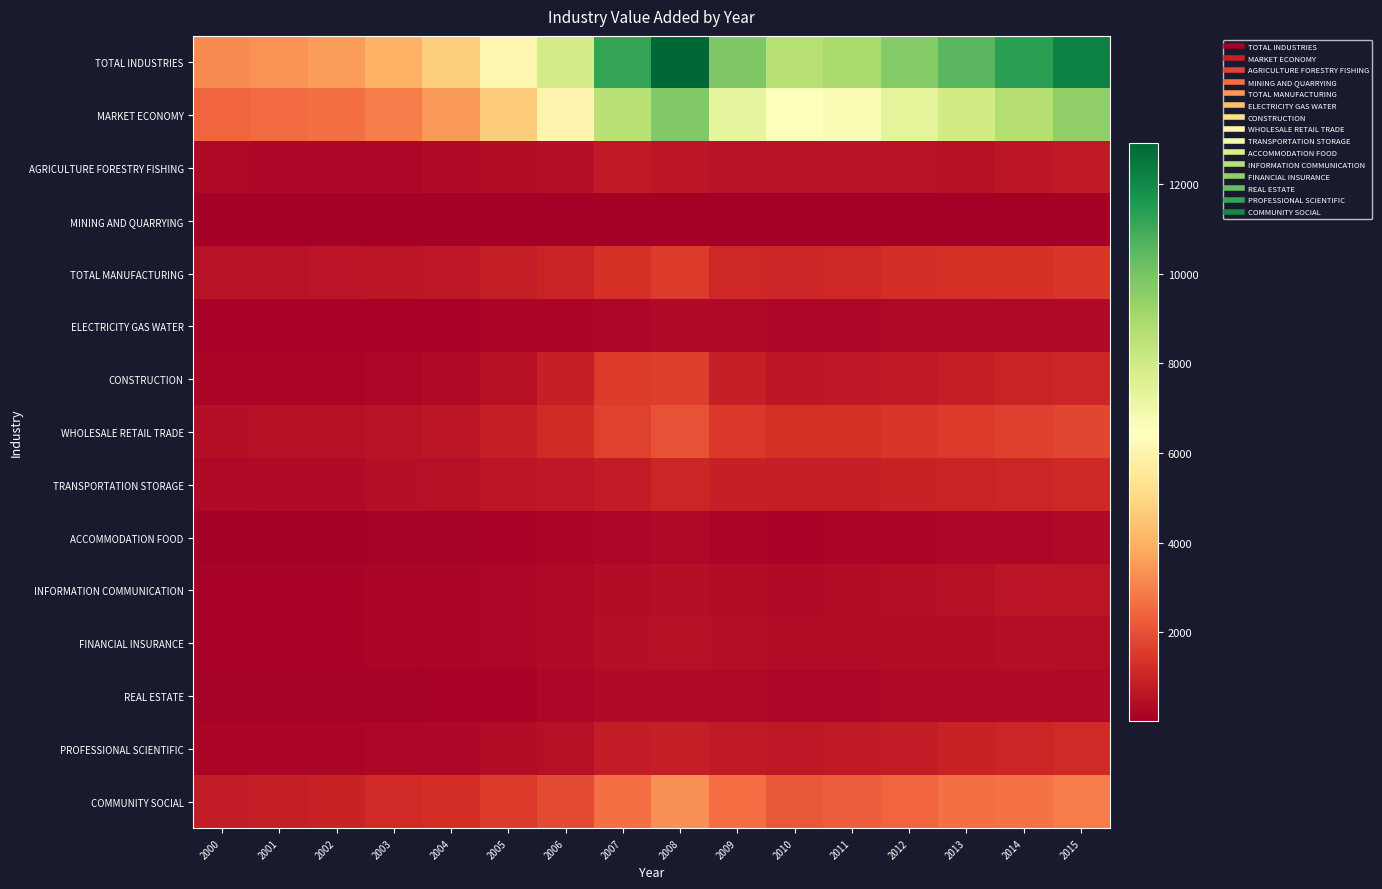

List the series in order of their peak value, highest first.

TOTAL INDUSTRIES, MARKET ECONOMY, COMMUNITY SOCIAL, WHOLESALE RETAIL TRADE, CONSTRUCTION, TOTAL MANUFACTURING, PROFESSIONAL SCIENTIFIC, TRANSPORTATION STORAGE, AGRICULTURE FORESTRY FISHING, INFORMATION COMMUNICATION, FINANCIAL INSURANCE, REAL ESTATE, ACCOMMODATION FOOD, ELECTRICITY GAS WATER, MINING AND QUARRYING